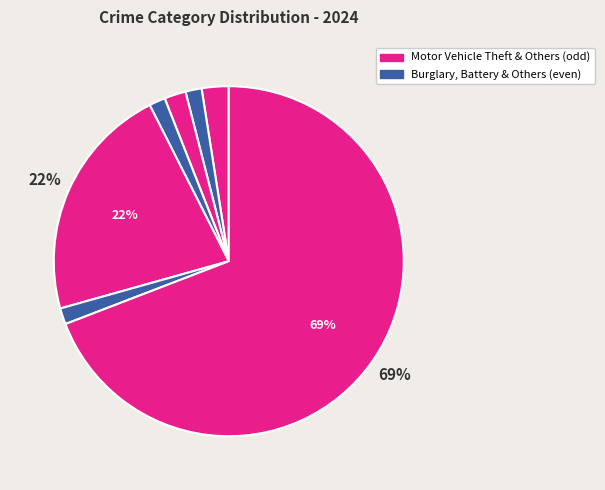

Which category has the biggest portion of the pie?

Theft